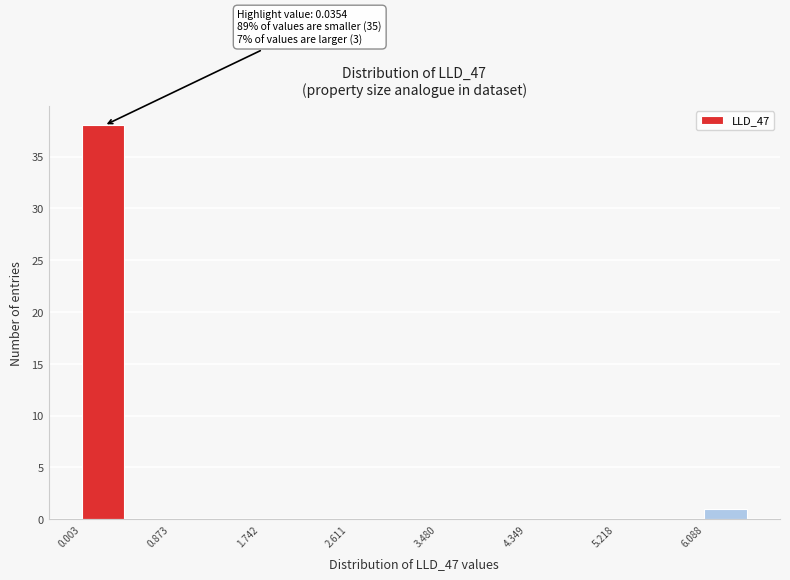

Over which range of the x-axis is the bar tallest?

0.0 to 0.4